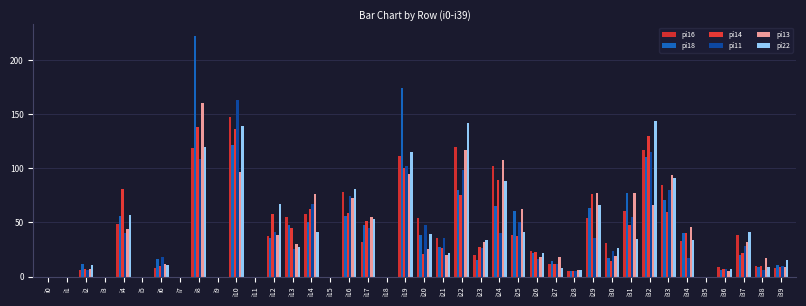

Rank the categories by pi14 value from lowest to highest.

i0, i1, i3, i5, i7, i9, i11, i15, i18, i35, i28, i2, i36, i39, i6, i38, i27, i30, i20, i37, i26, i21, i23, i25, i34, i13, i31, i17, i12, i16, i33, i14, i22, i29, i4, i24, i19, i32, i10, i8